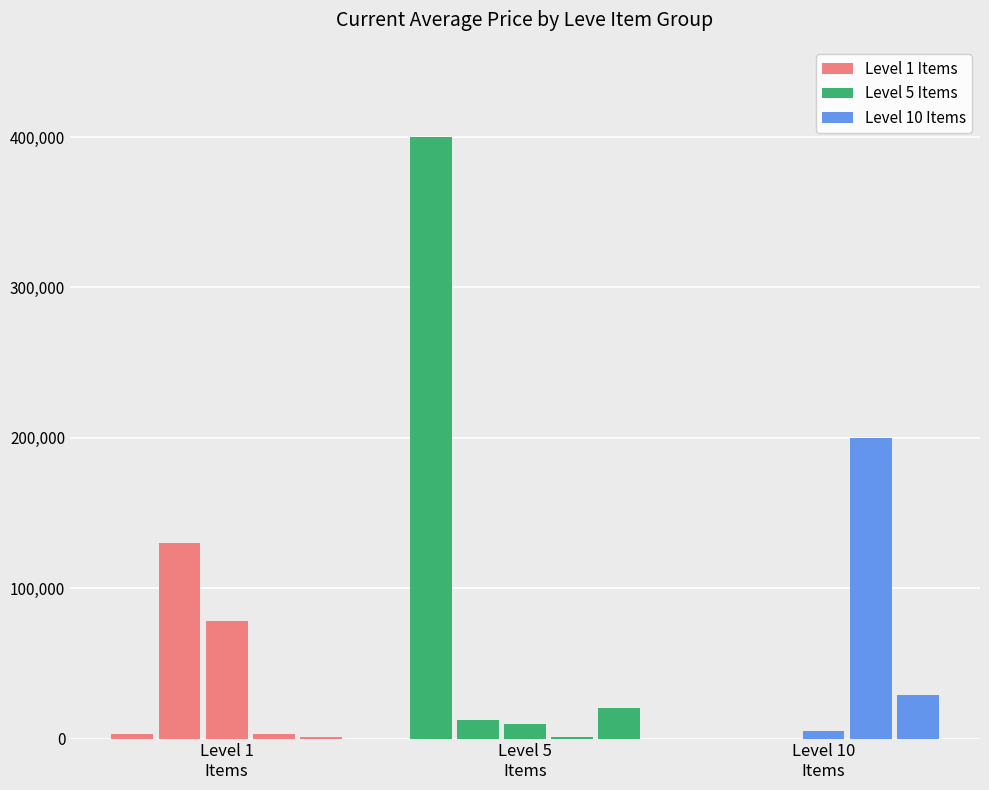

Count the number of data series in this chart.

1